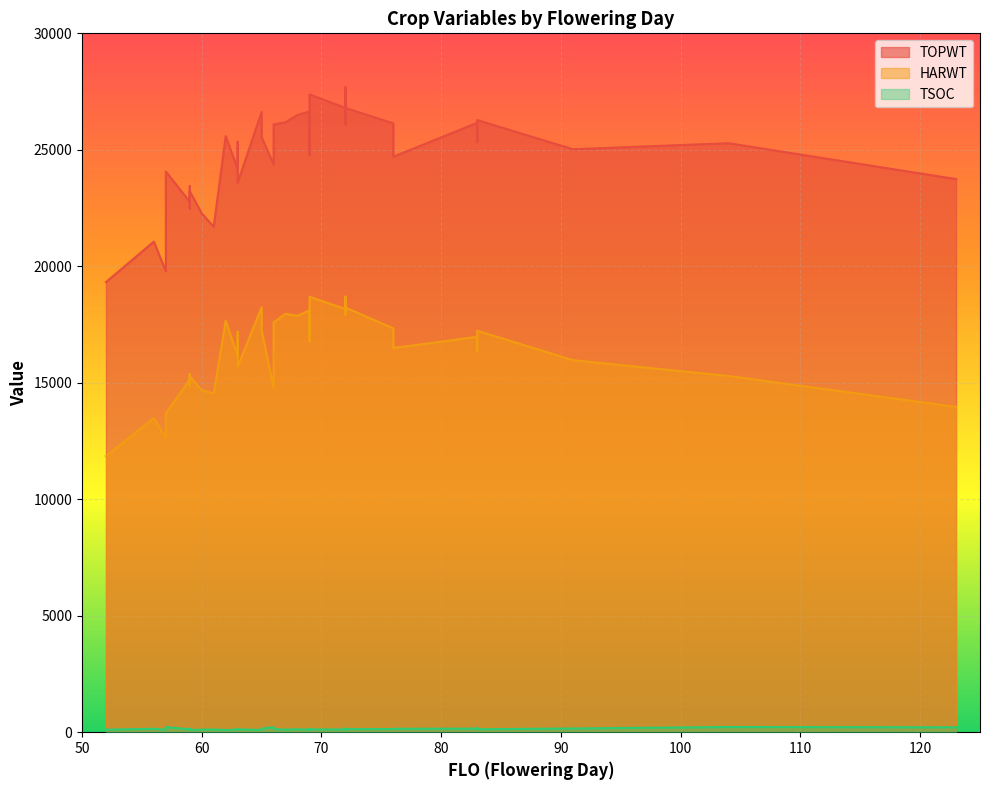

Which category has the highest value across all series?

72